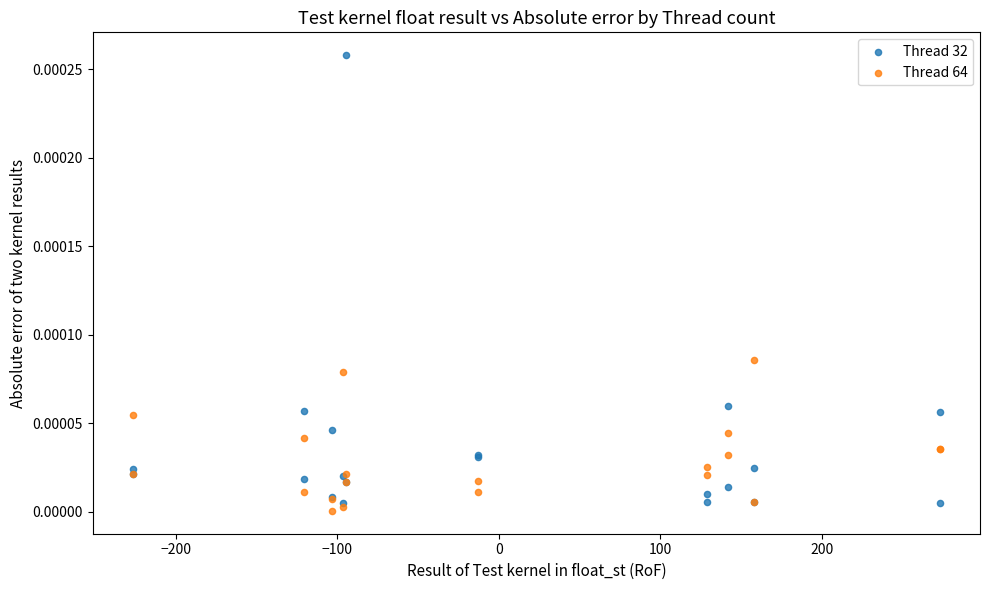

Which series has the largest Y range (max minus min)?

Thread 32